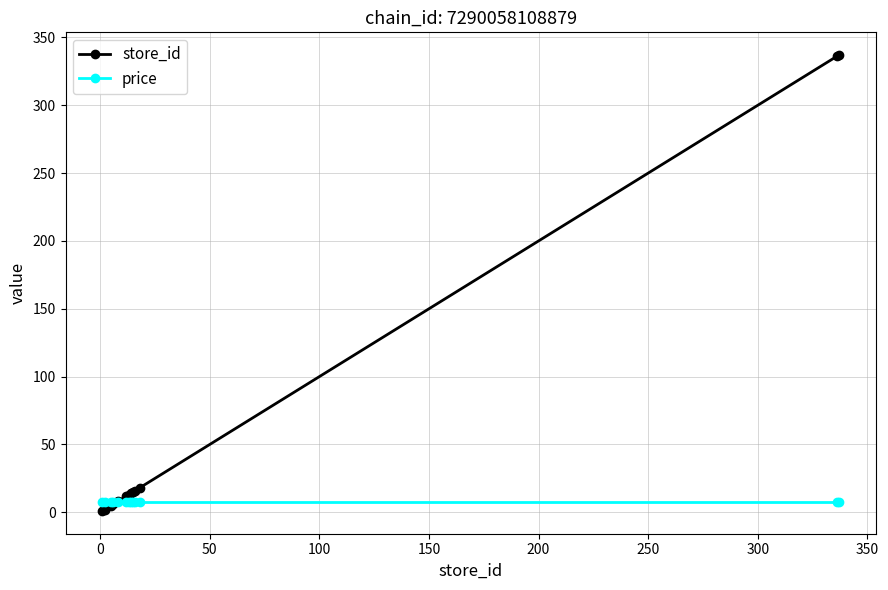

Which series has the widest spread of values?

store_id